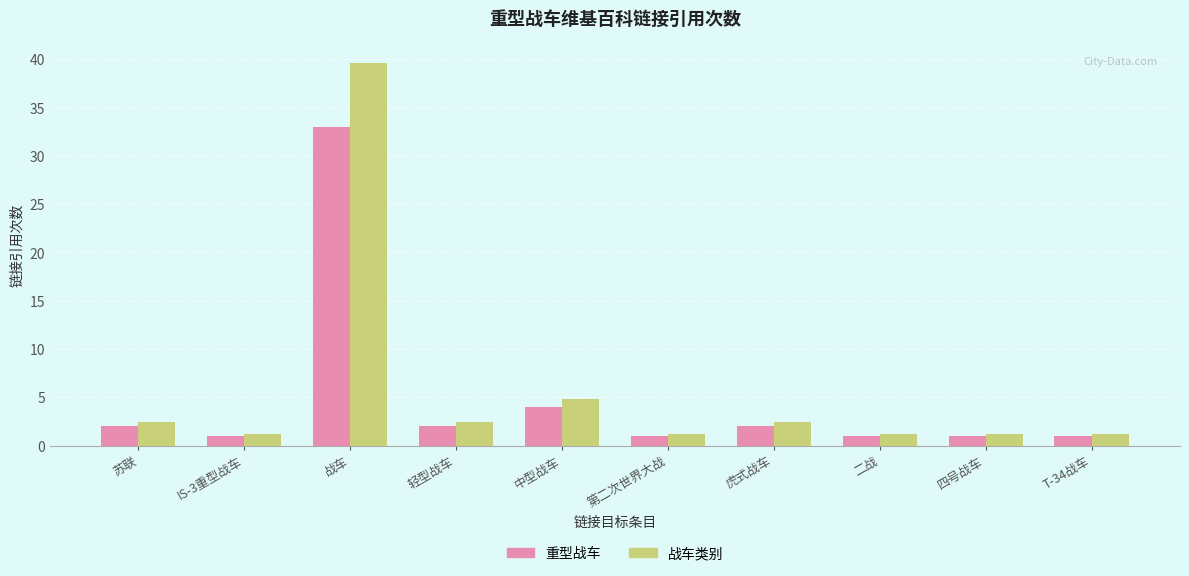

Where is 战车类别 nearest to the value 20?

中型战车